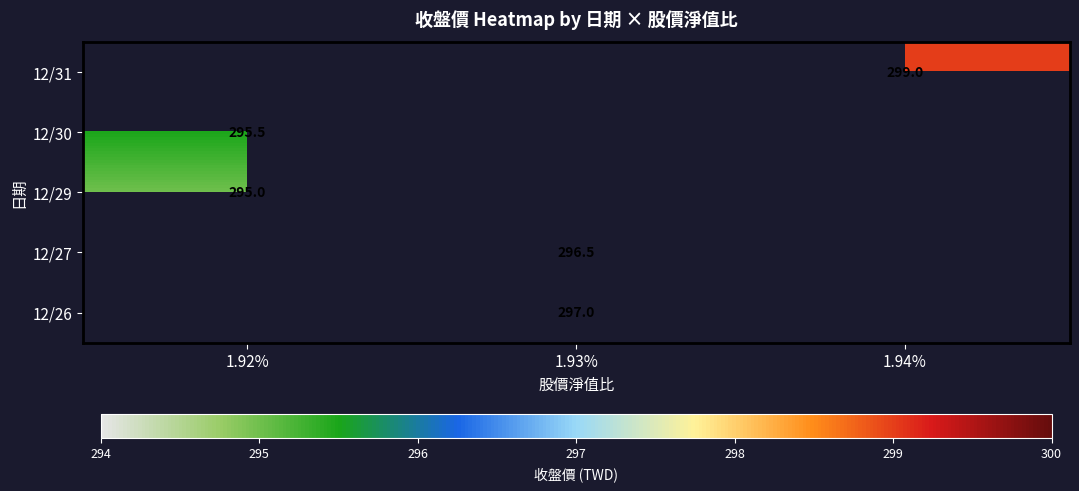

The 12/27 series shows 505.0 at 1.93%. True or false?

False